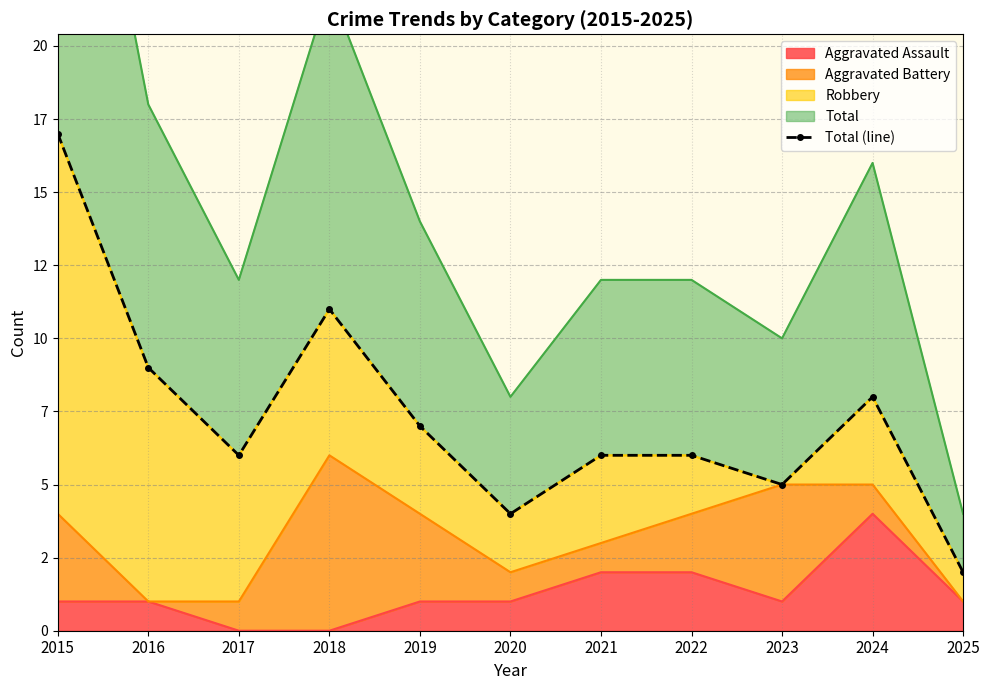

The value at 2017 is 3. True or false?

False